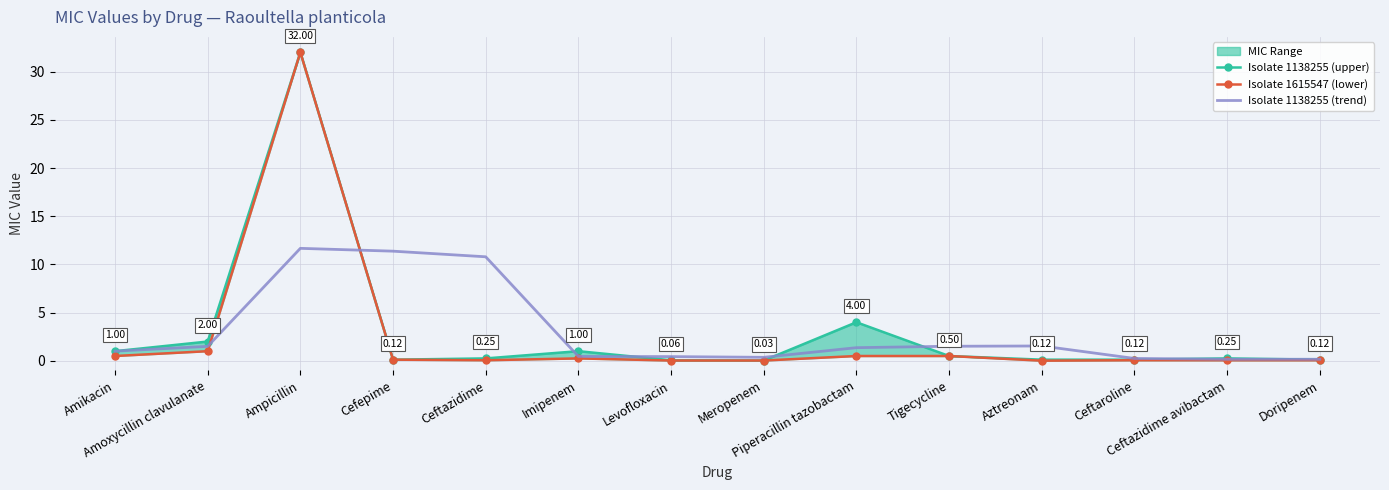

What is the difference between the maximum and minimum values in the Isolate 1138255 (trend) series?

11.5